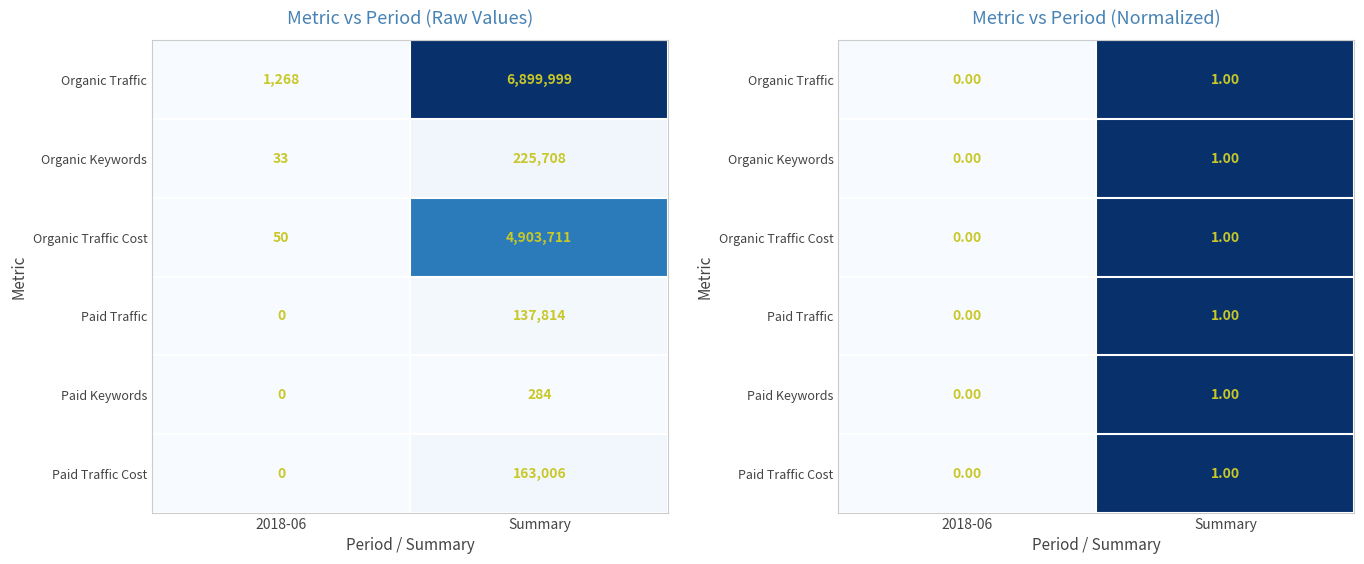

What is the difference between the Paid Traffic values at Summary and 2018-06?

1.0